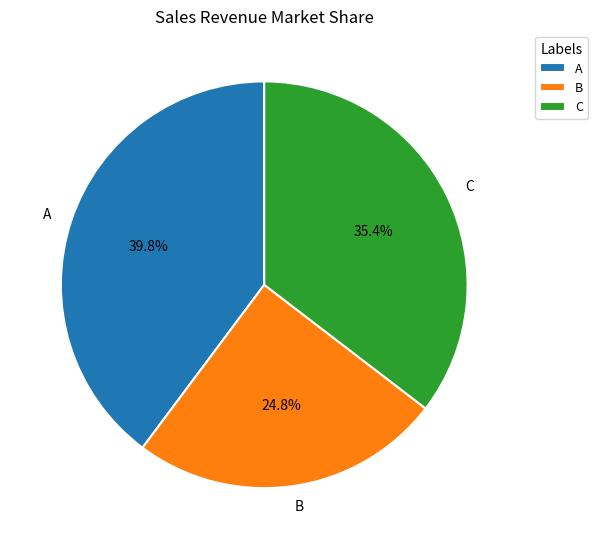

Combined, what portion of the pie is B and A?

64.6%